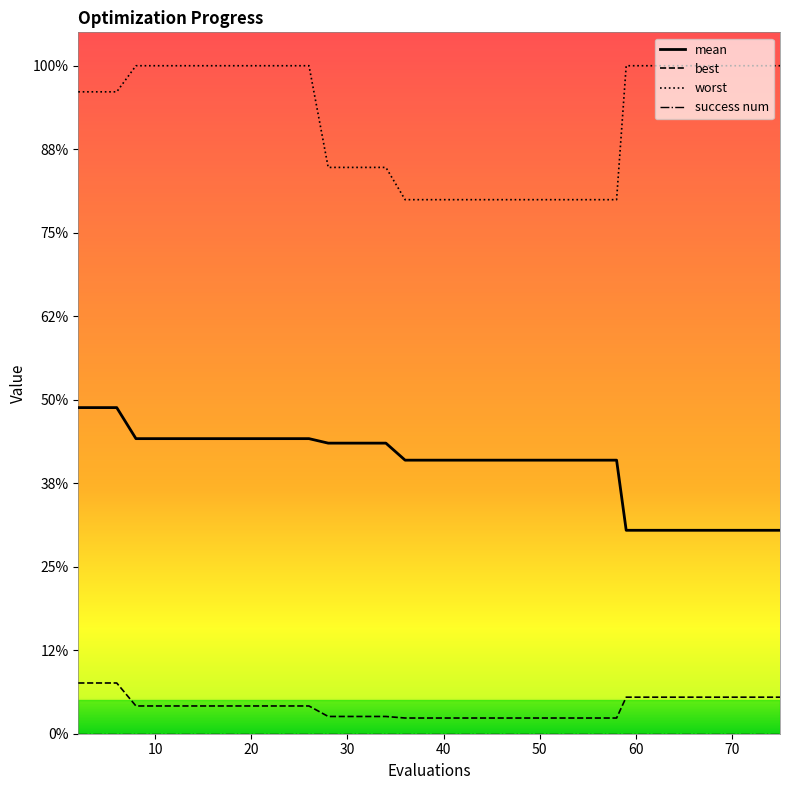

Is this an area chart (filled region under the line)?

No